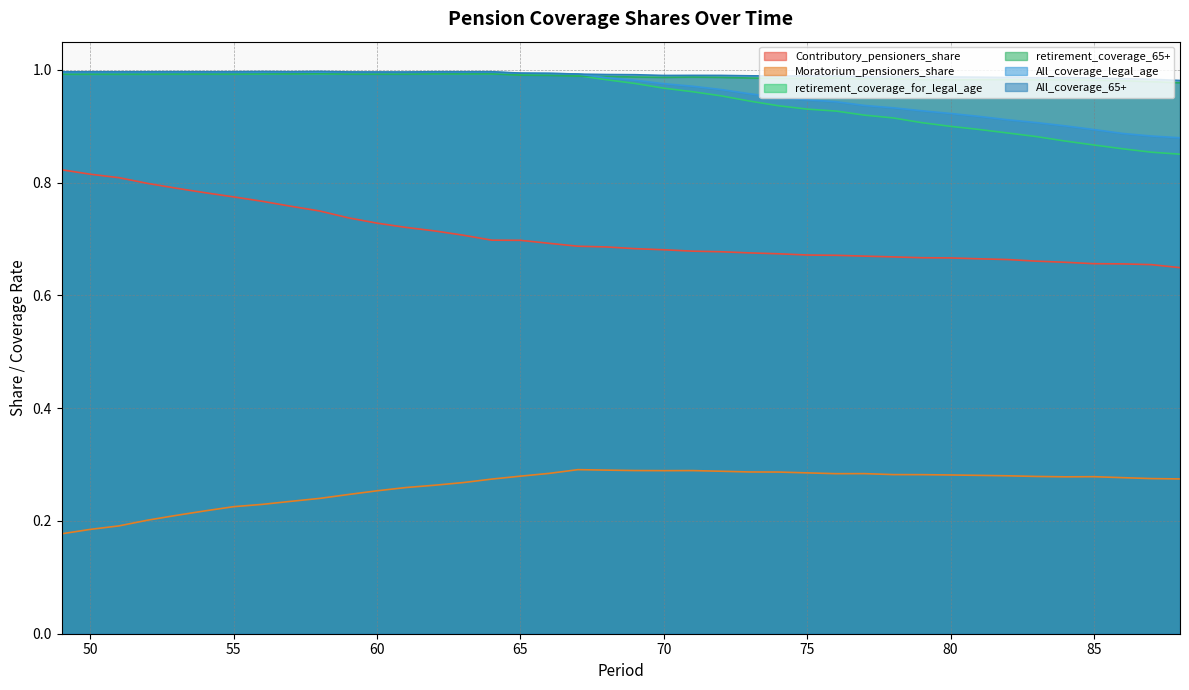

True or false: Moratorium_pensioners_share and All_coverage_65+ intersect in this chart.

False